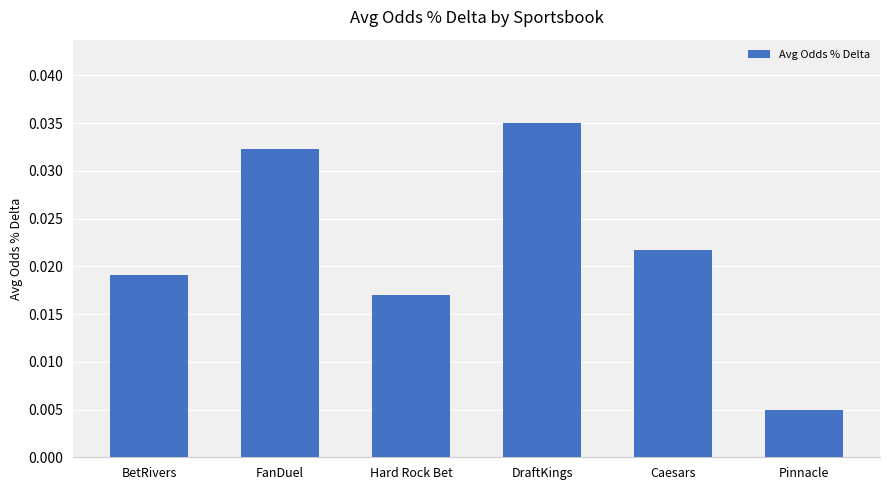

Rank the categories by value from lowest to highest.

Pinnacle, Hard Rock Bet, BetRivers, Caesars, FanDuel, DraftKings